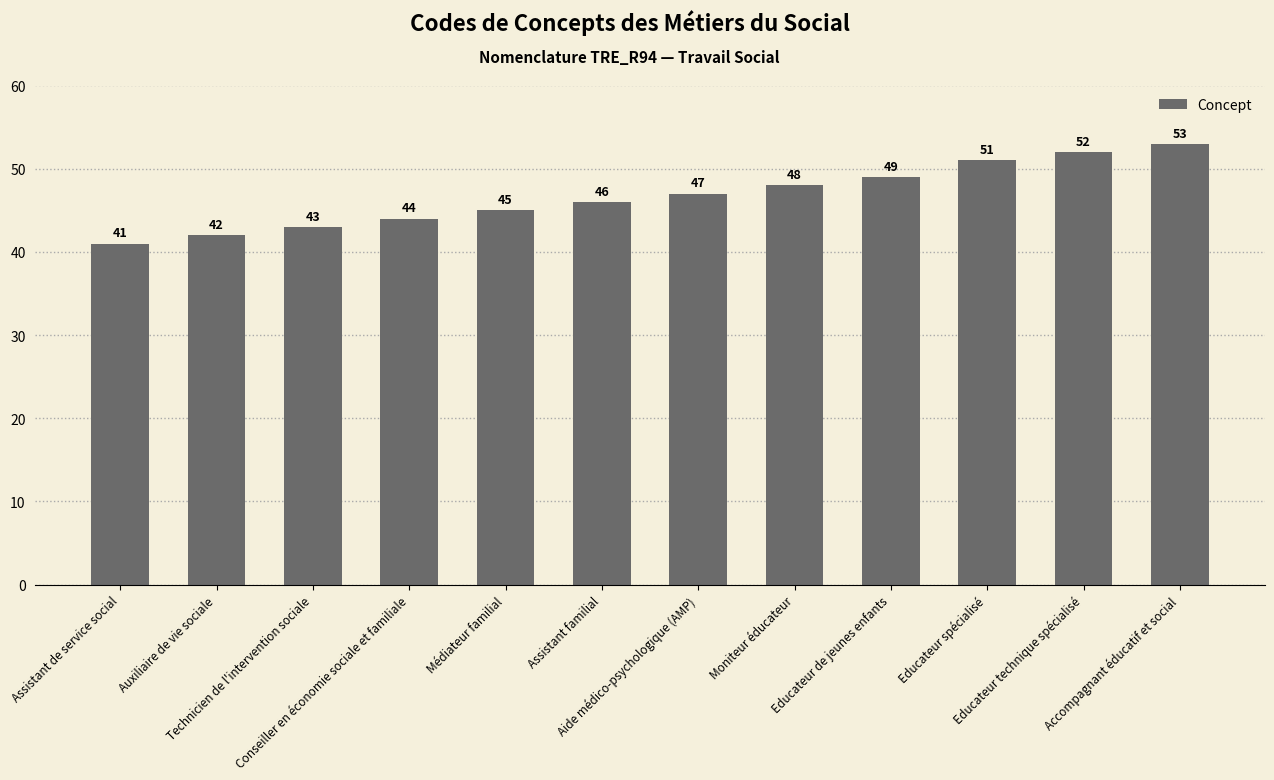

The value at Educateur spécialisé is 51. True or false?

True